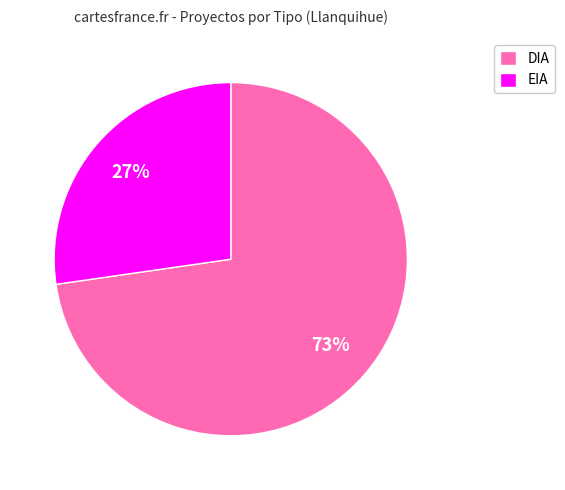

Do EIA and DIA together represent more than half of the pie?

Yes